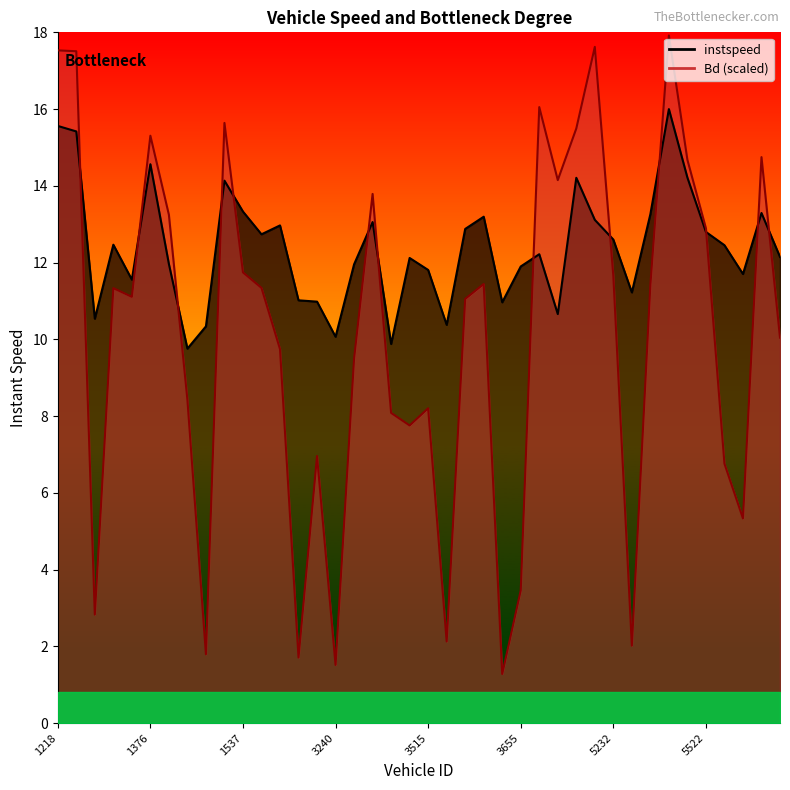

Is it true that instspeed equals 23.1 at 5372?

False